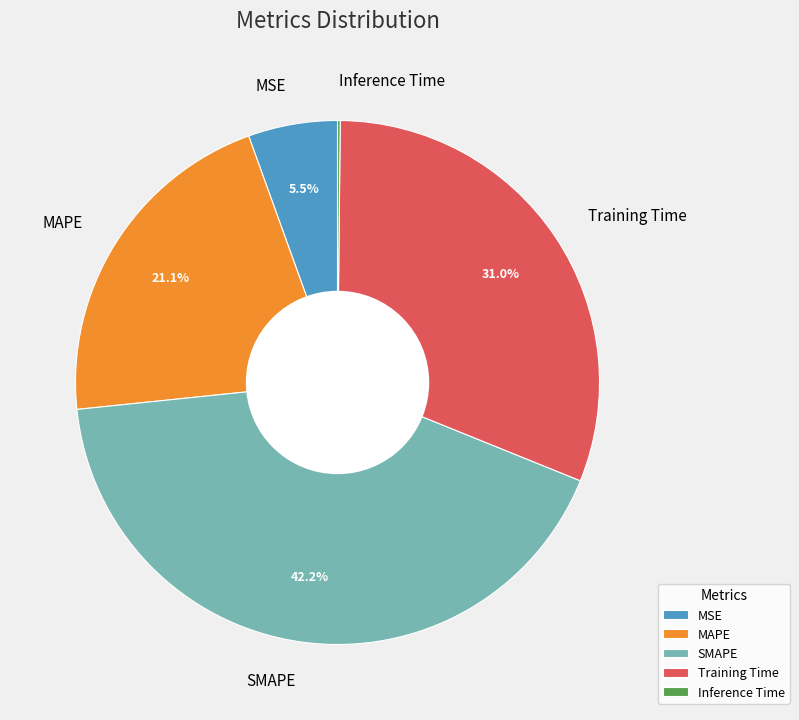

How much of the chart is everything except MAPE?

78.9%